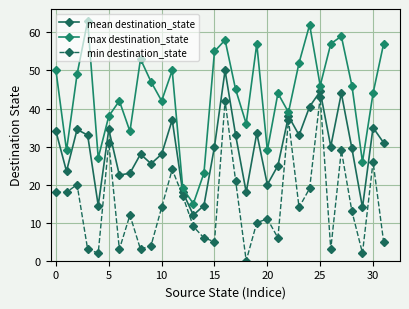

Which series has the largest range (max minus min)?

max destination_state